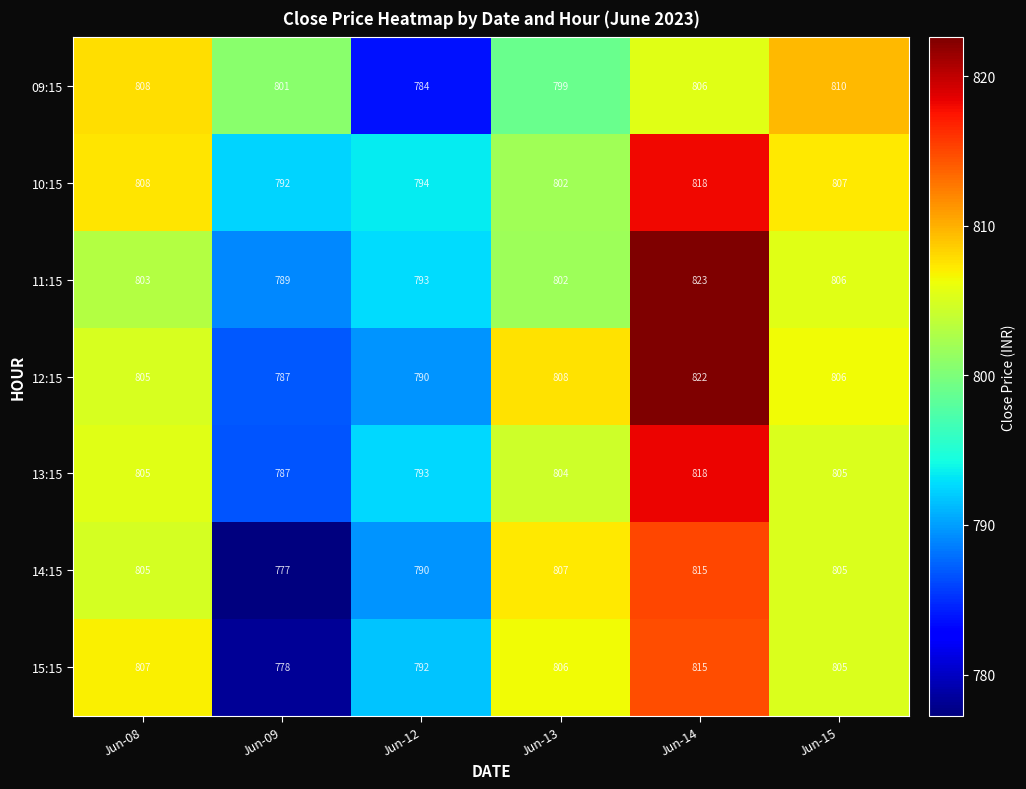

How many series are shown in this chart?

7